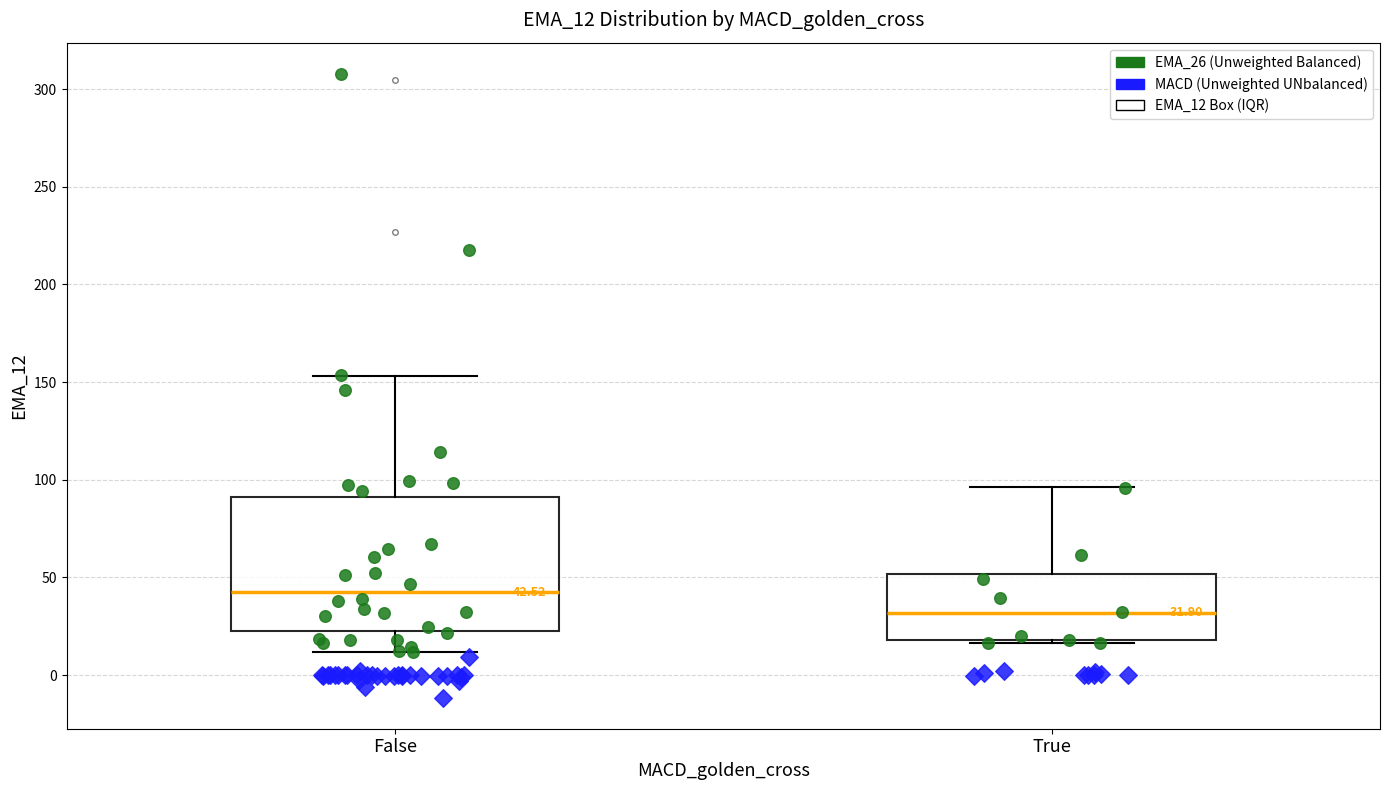

Which box has the highest median line?

False